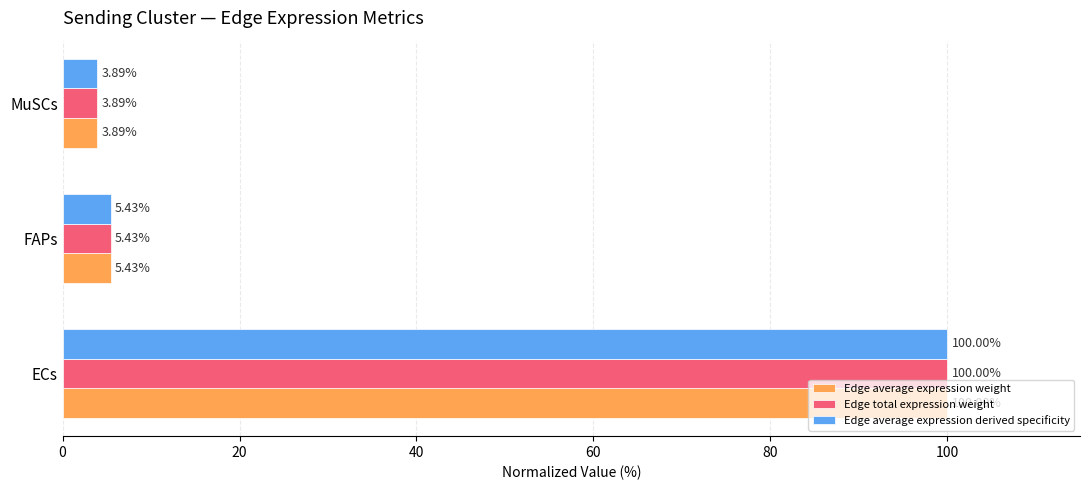

How many categories are shown in the chart?

3